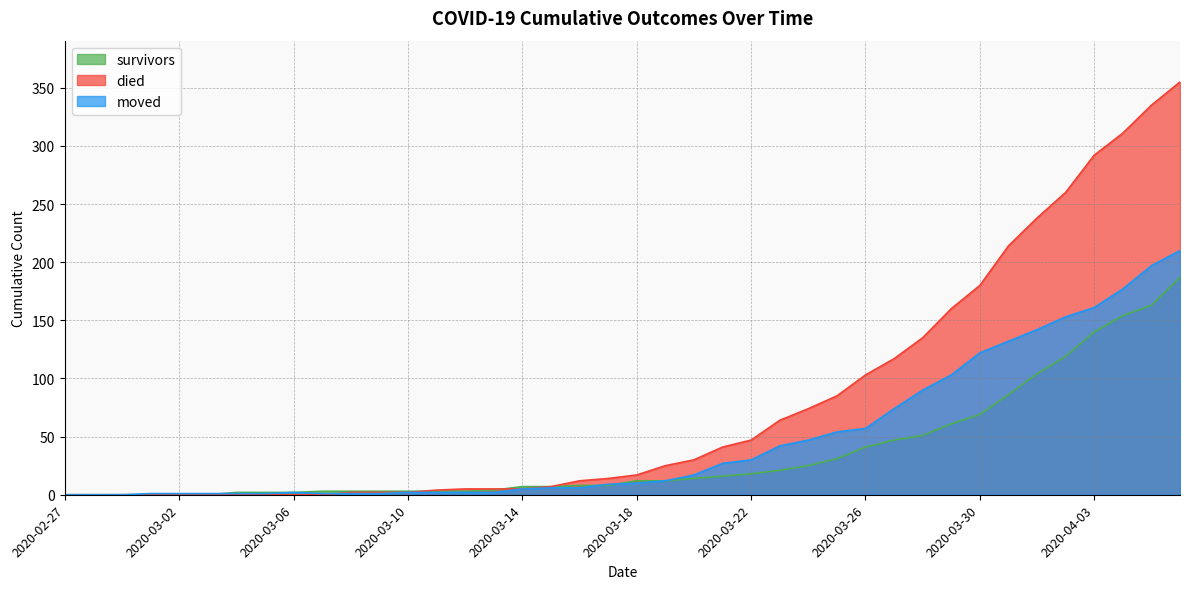

List the series in order of their overall mean, highest first.

died, moved, survivors